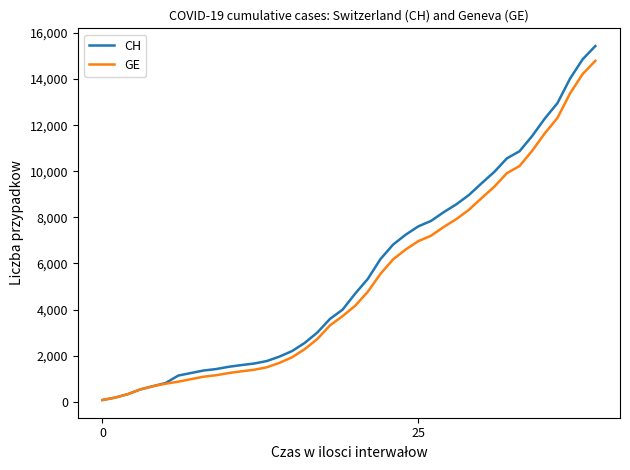

Which series has the widest spread of values?

CH